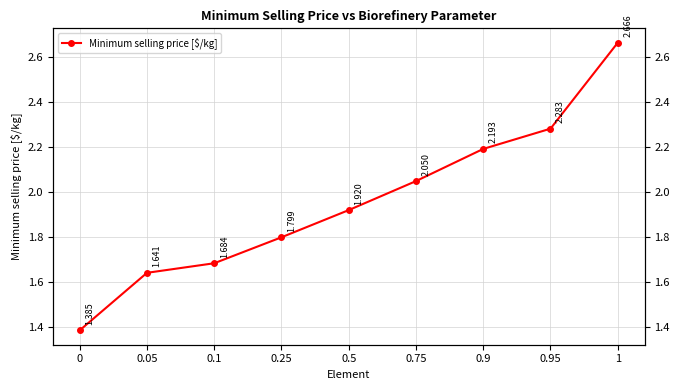

What is the average value?

2.0